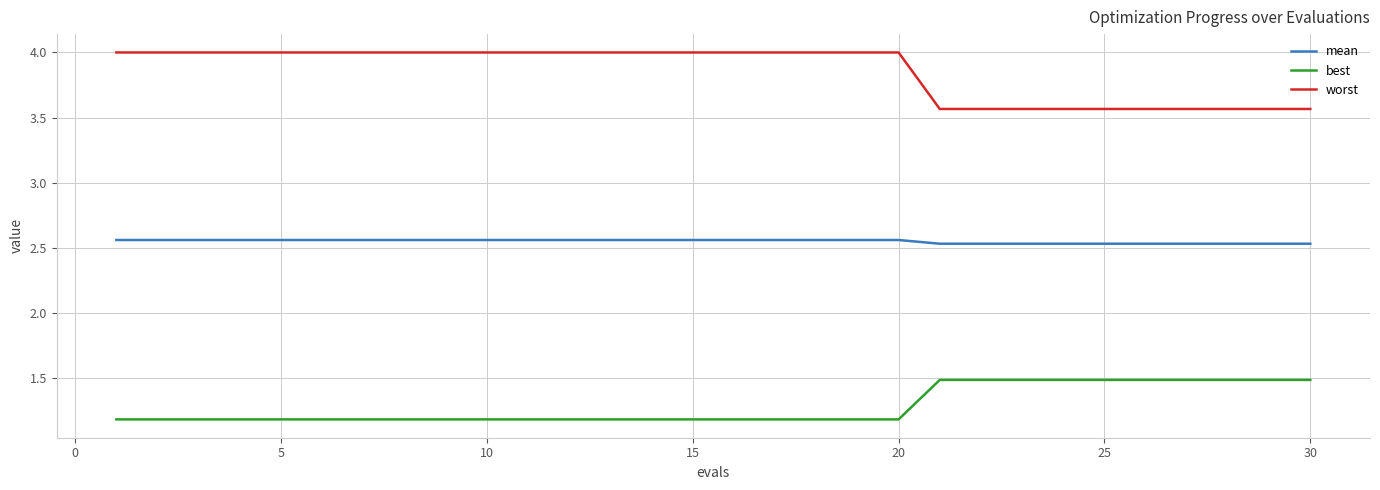

Which series has the largest range (max minus min)?

worst